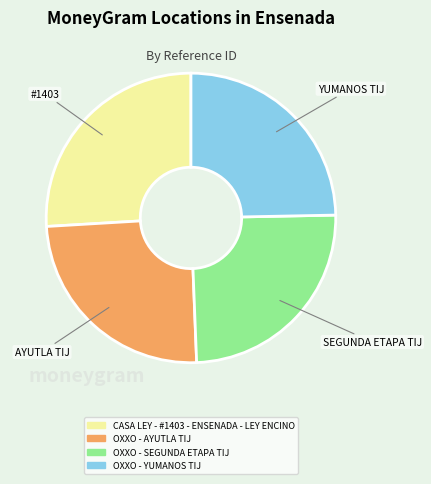

What is the ratio of the value at OXXO - SEGUNDA ETAPA TIJ to the value at OXXO - YUMANOS TIJ?

1.0